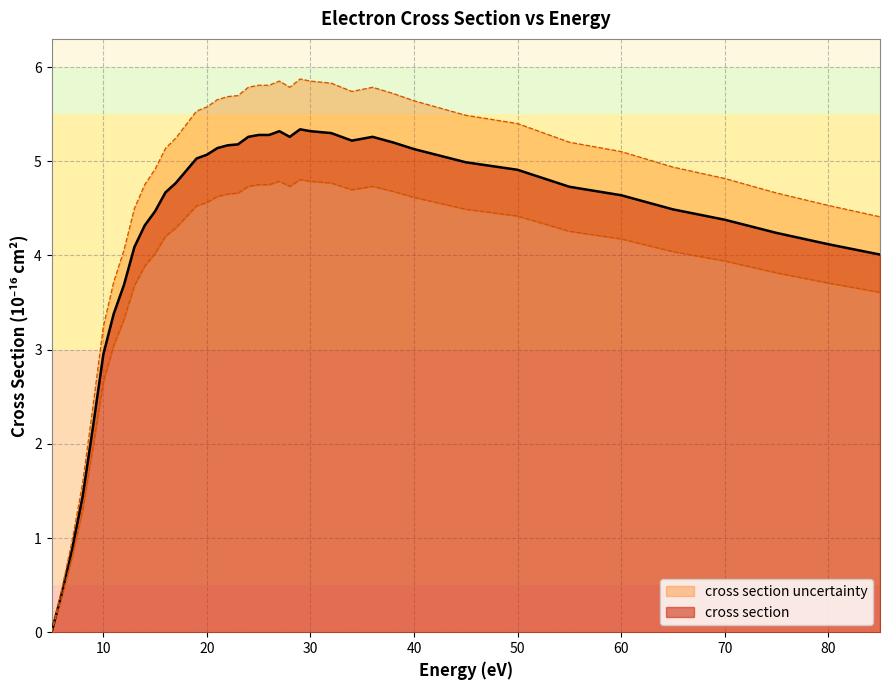

True or false: upper bound and cross section uncertainty cross at least once.

False